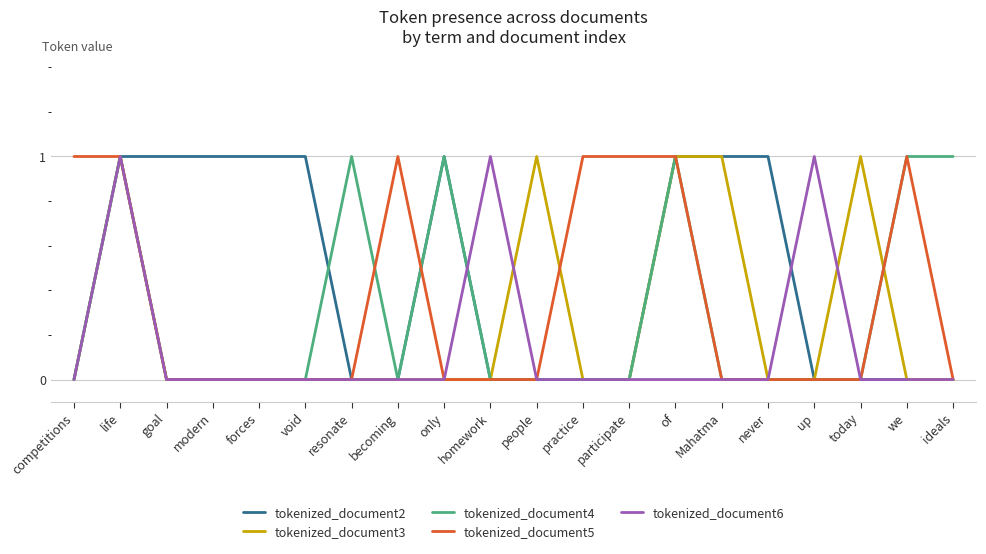

The tokenized_document5 series shows 1 at we. True or false?

True